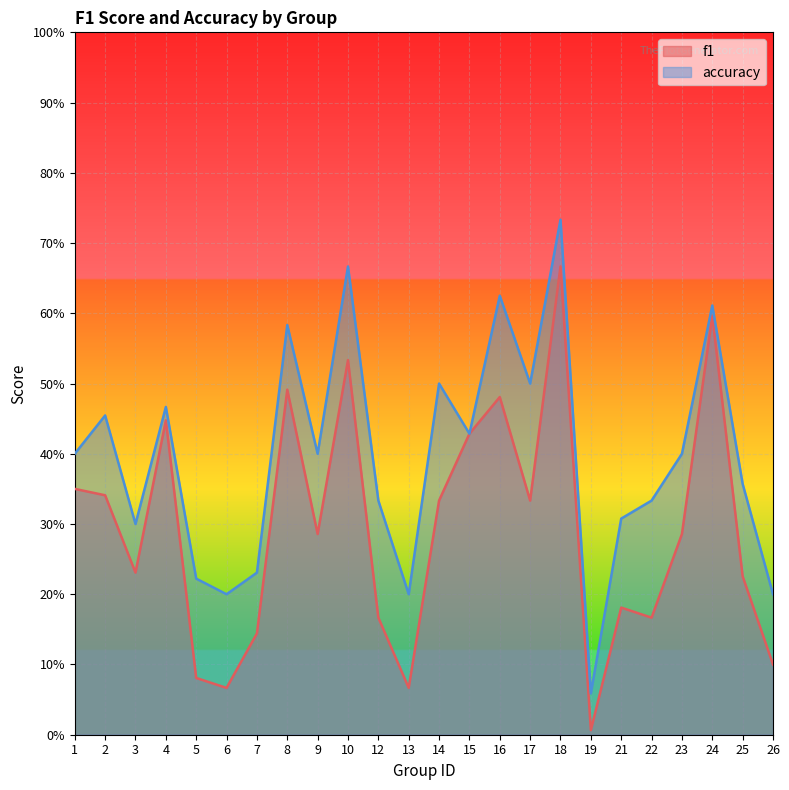

What are all the series names shown in the legend?

f1, accuracy